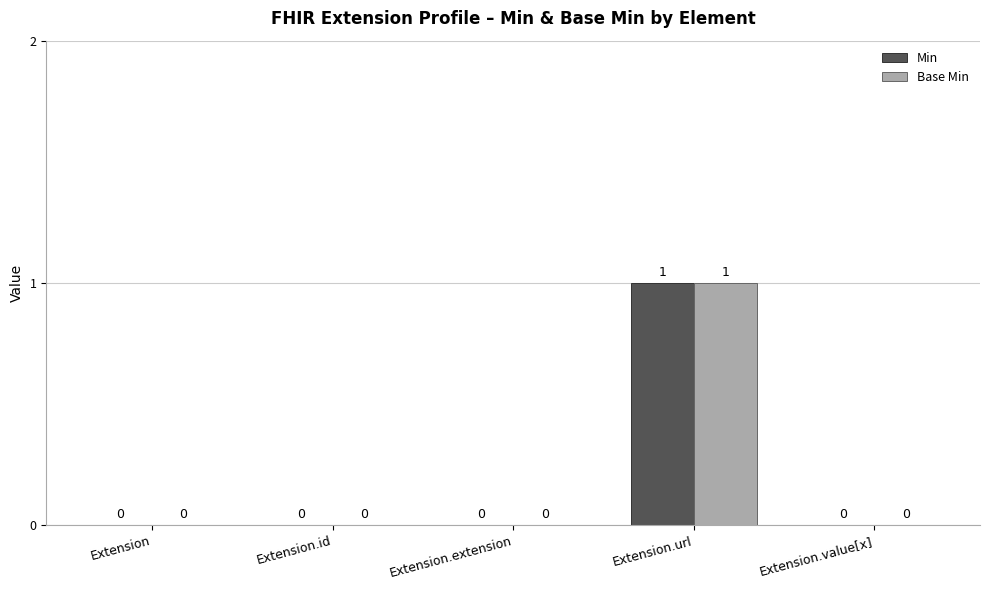

Reading left to right, list all the values displayed in this chart.

Min: Extension=0	Extension.id=0	Extension.extension=0	Extension.url=1	Extension.value[x]=0
Base Min: Extension=0	Extension.id=0	Extension.extension=0	Extension.url=1	Extension.value[x]=0